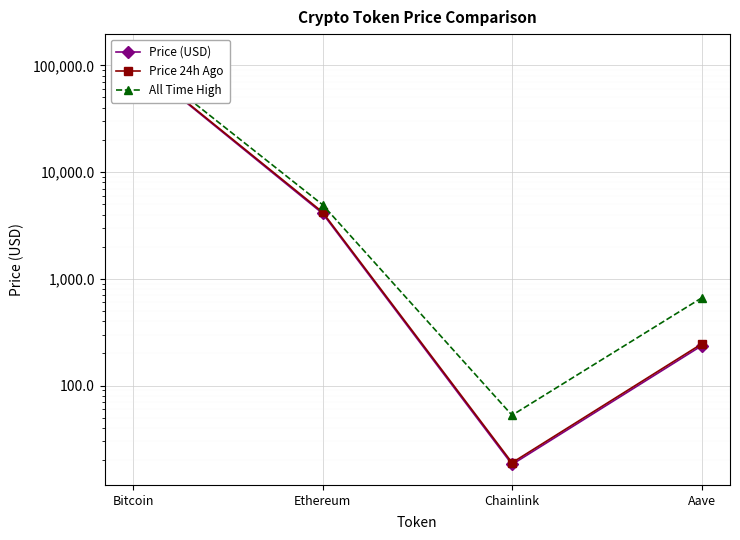

Is the value of Price (USD) at Aave greater than the value of All Time High at Chainlink?

Yes